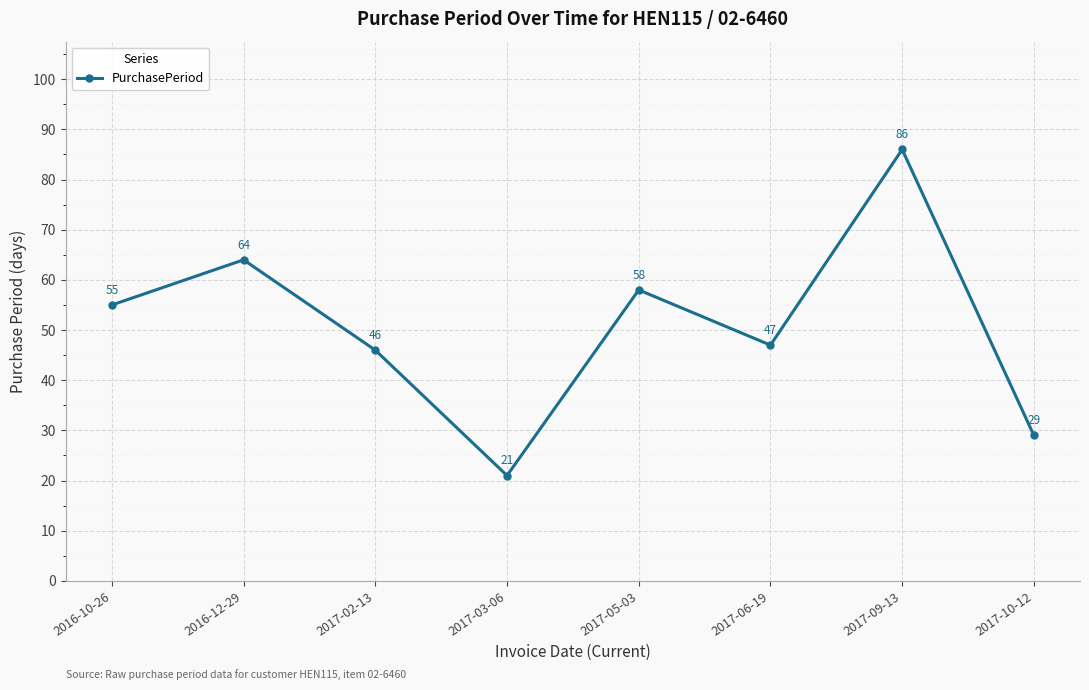

Read the value at 2016-12-29, to the nearest 10.

60